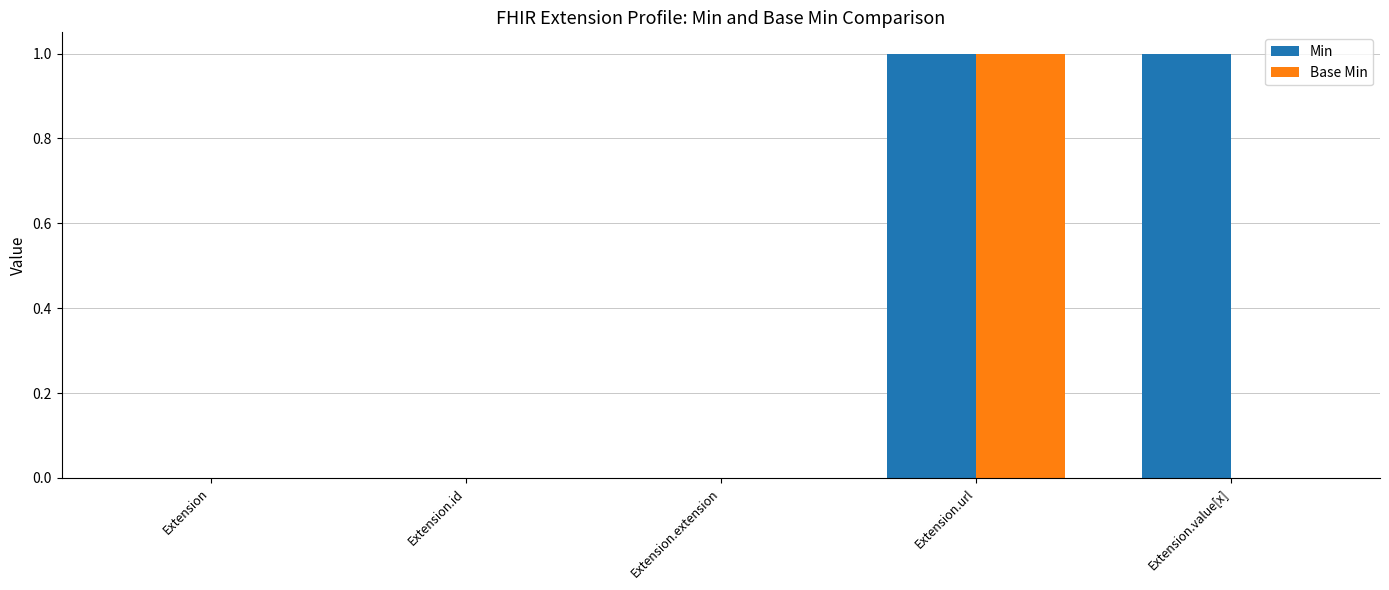

Reading left to right, what are all the values shown in this chart?

Min: 0	0	0	1	1
Base Min: 0	0	0	1	0